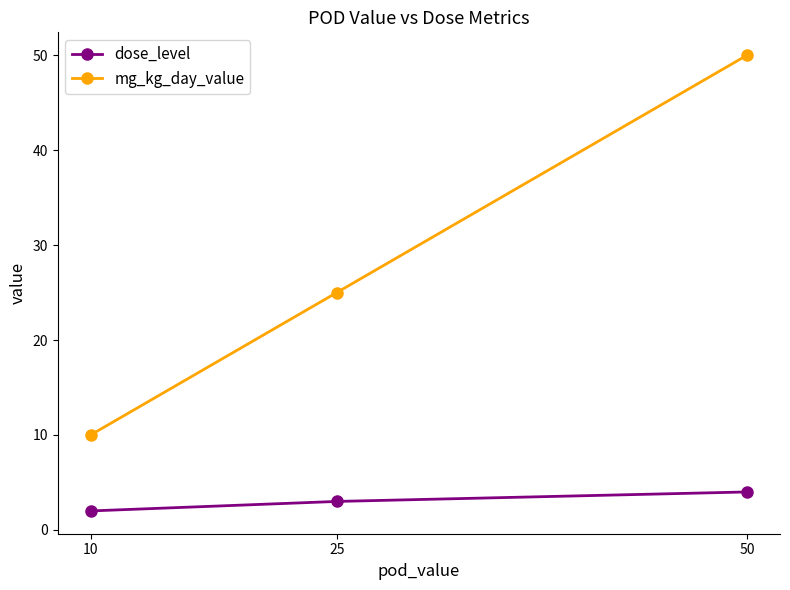

The value of mg_kg_day_value at 10 is 10. True or false?

True